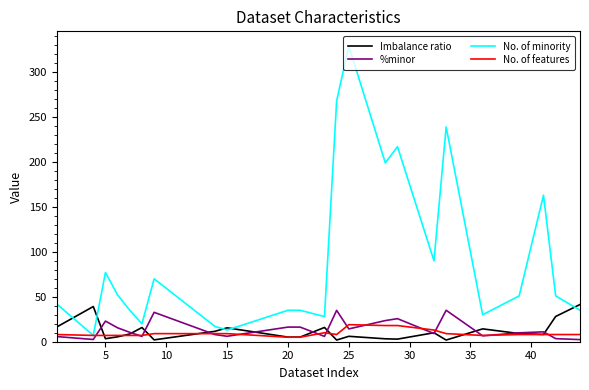

How many lines are shown in the chart?

4